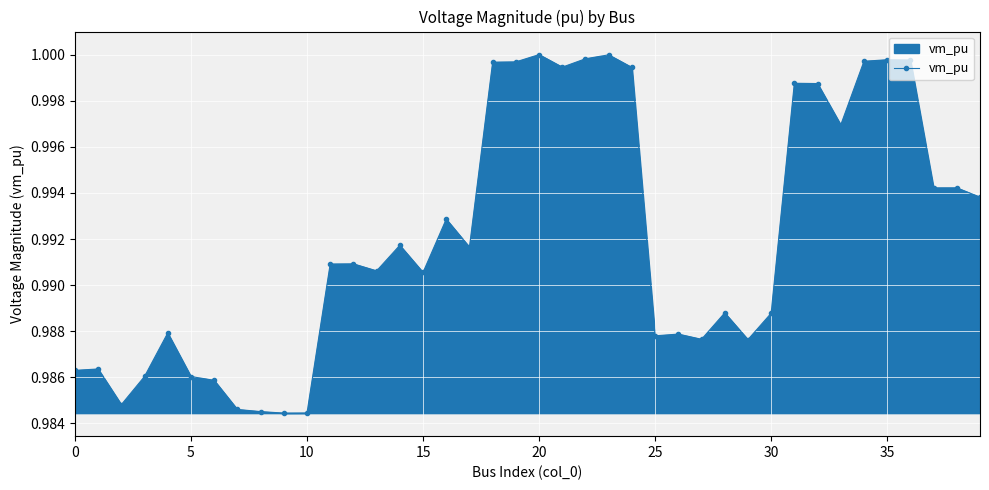

True or false: there are more than 2 points higher than both neighbors.

True